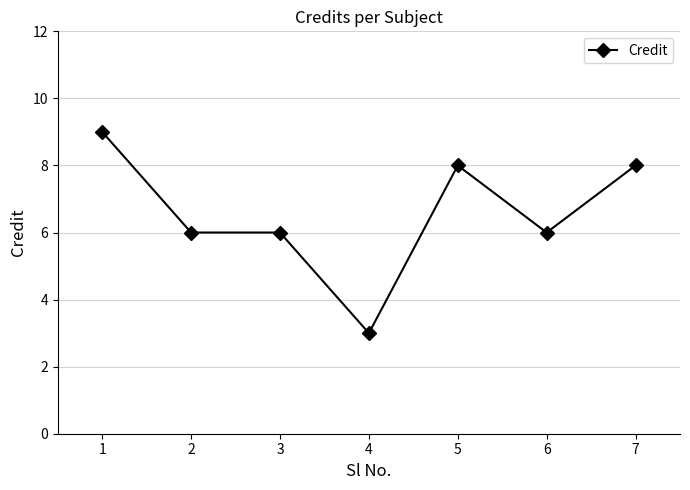

Which category has the highest value across all series?

1